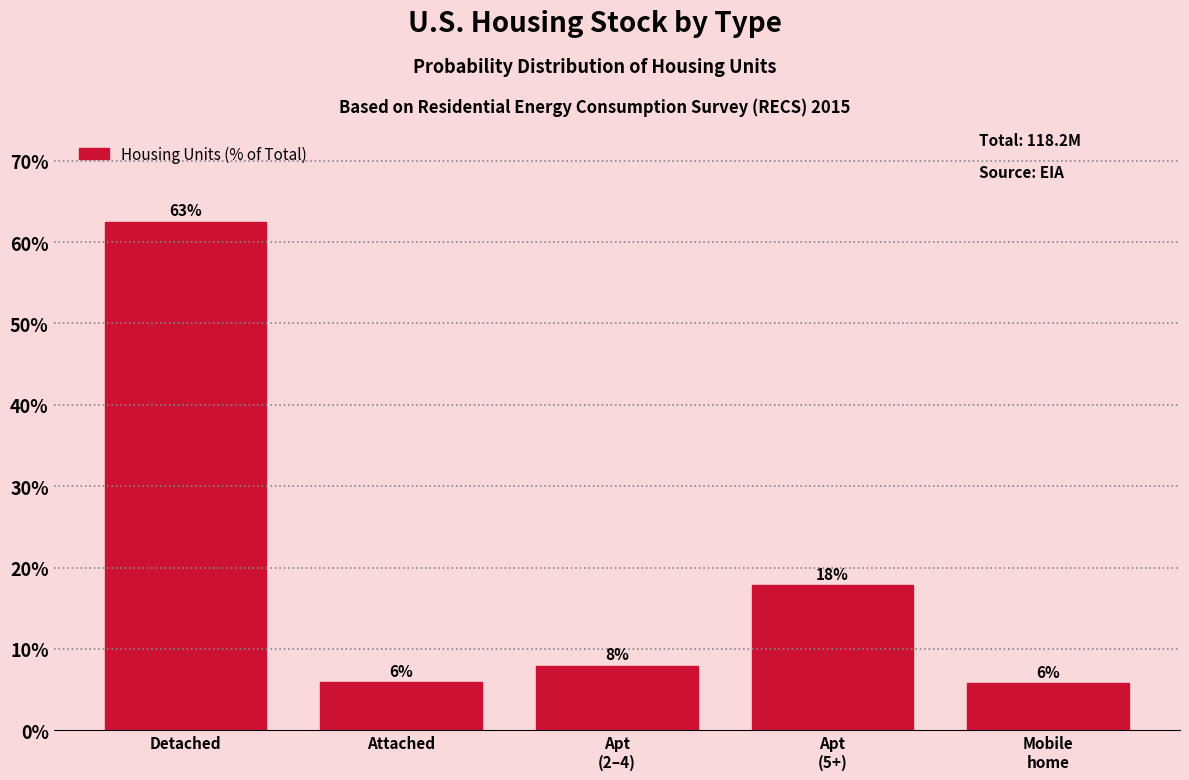

How many bars are there in total?

5